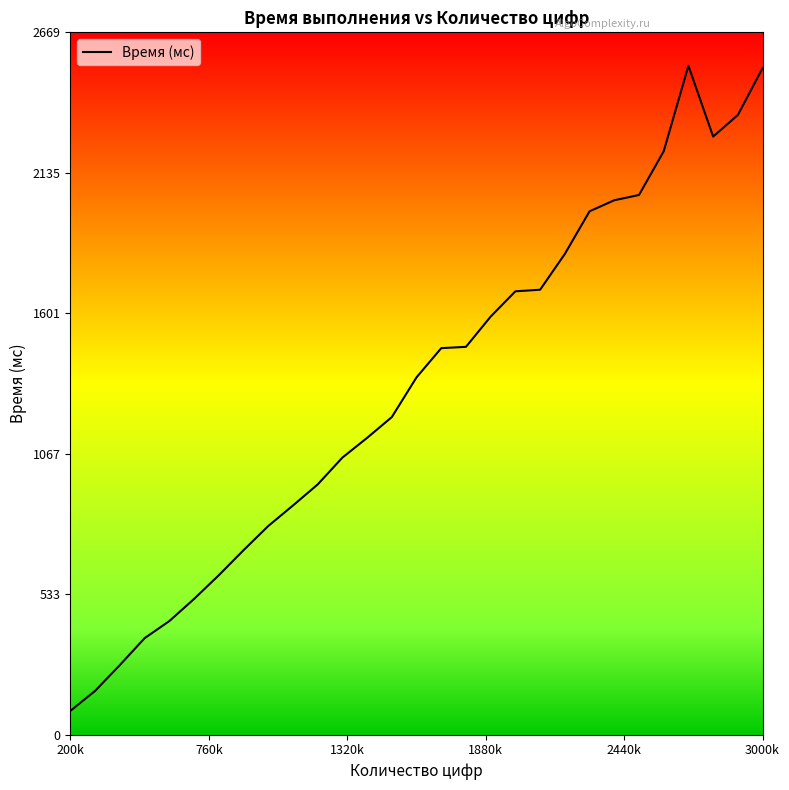

What is the maximum value shown in the chart?

2542